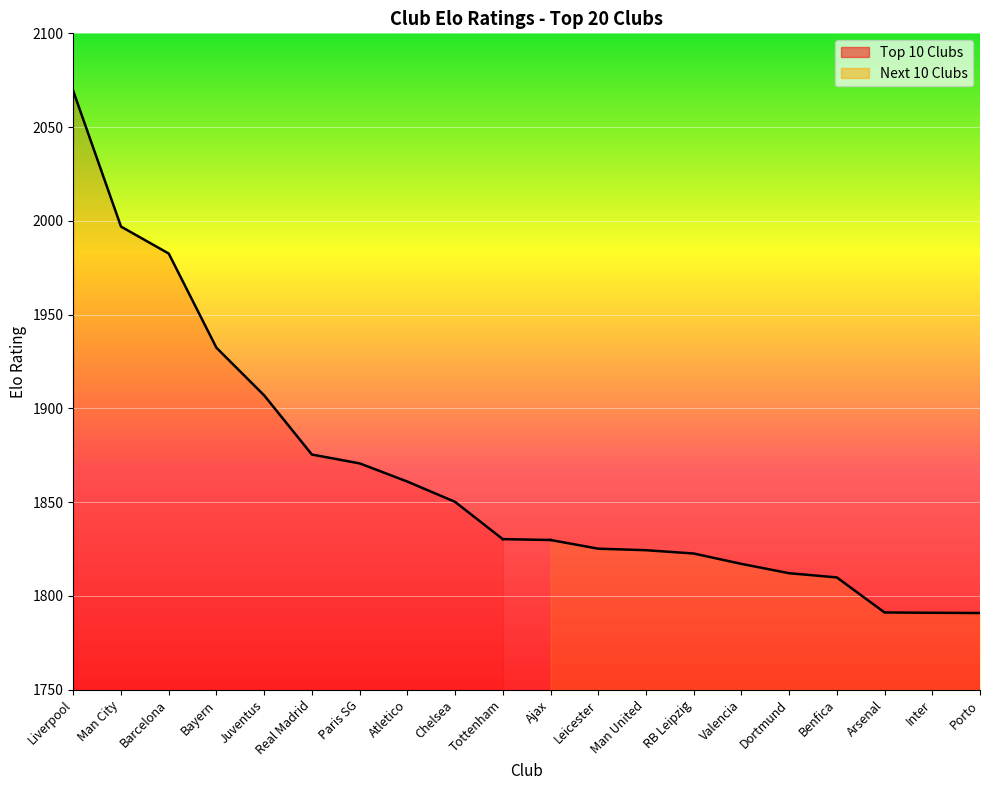

What is the label of the 9th point from the left?

Chelsea